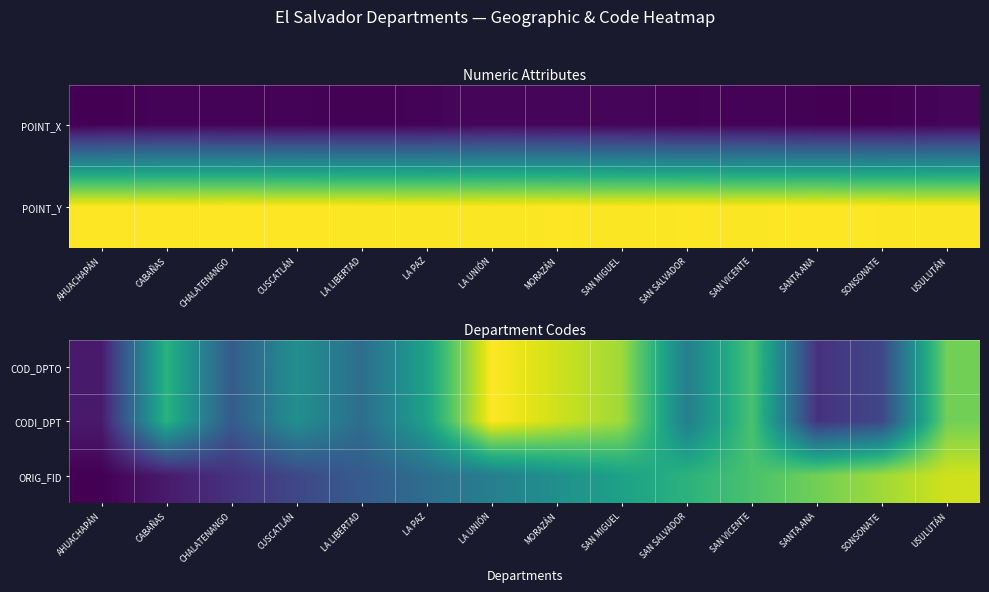

At which category does the chart reach its minimum across all series?

AHUACHAPÁN